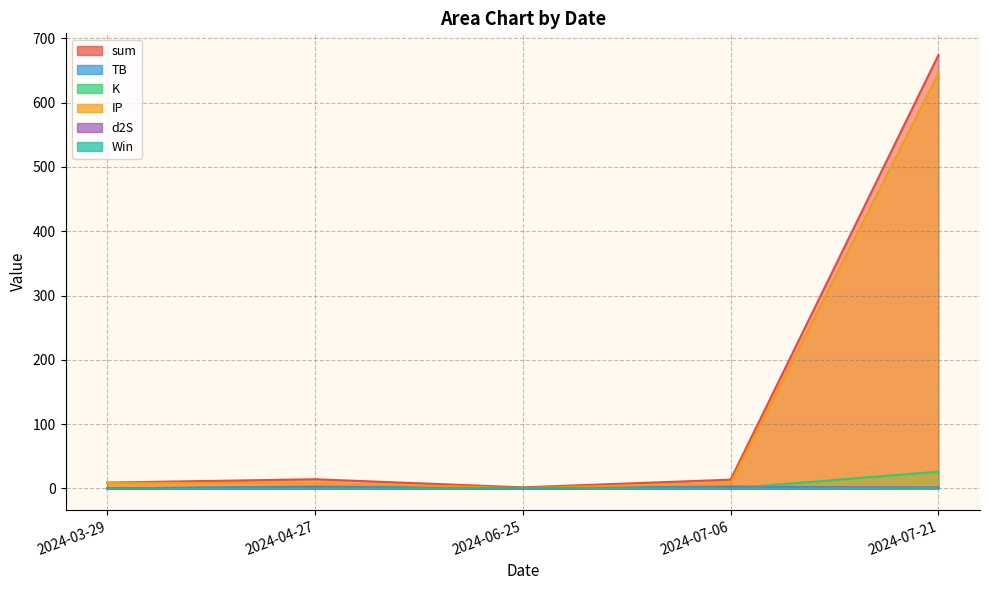

Which series has the widest spread of values?

sum